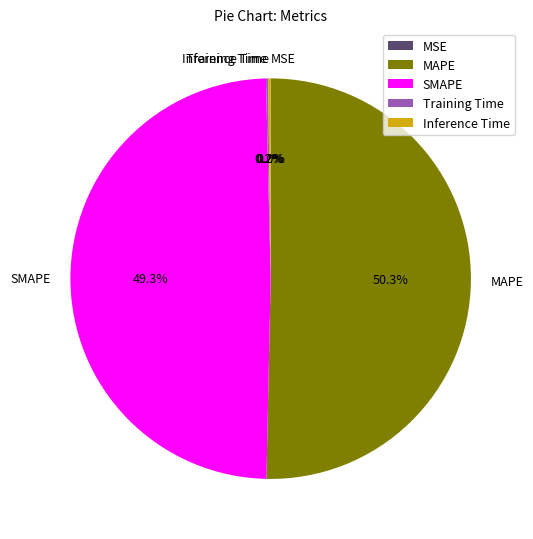

To the nearest percent, what is the average slice percentage?

20%